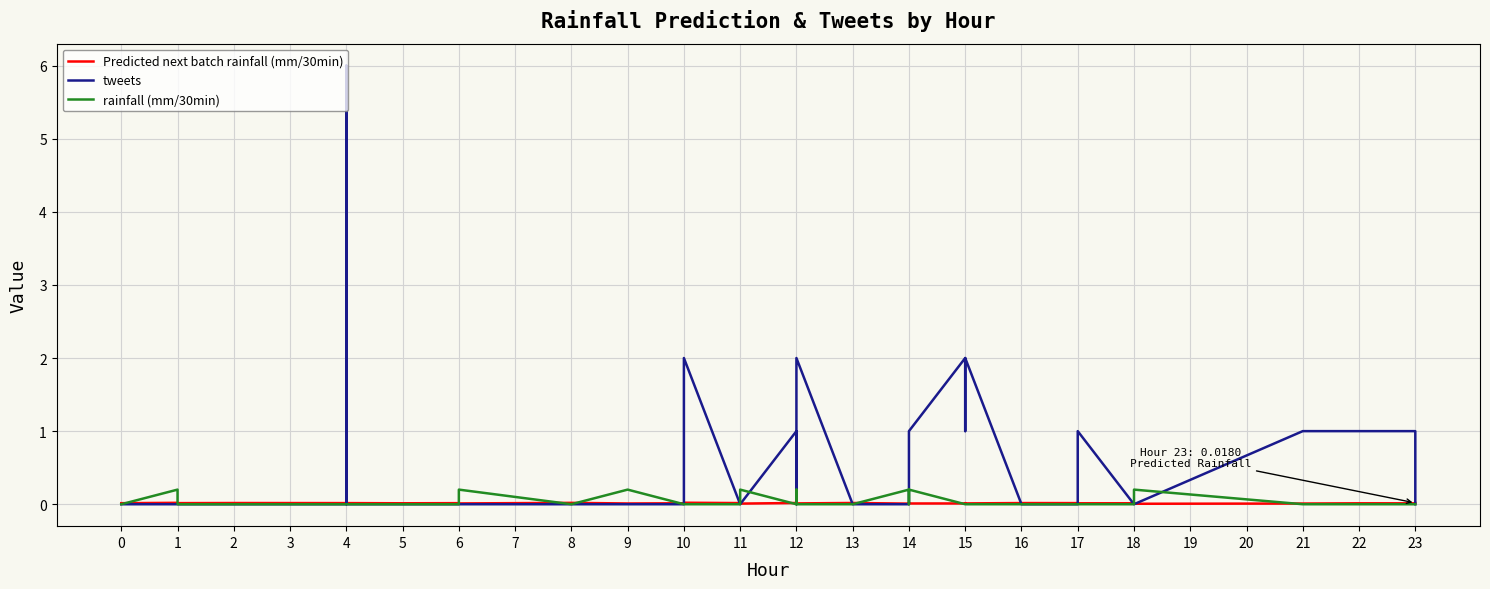

At how many categories does at least one series exceed 5?

1